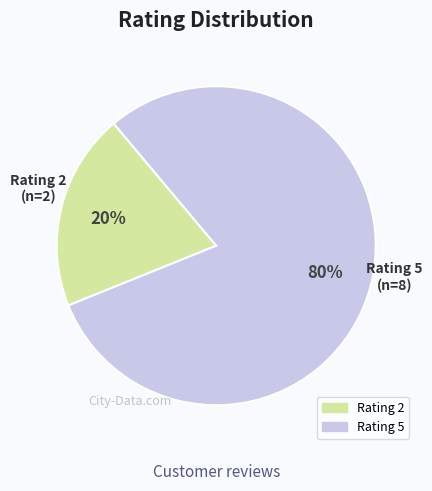

What percentage is the Rating 2 slice, to the nearest percent?

20%